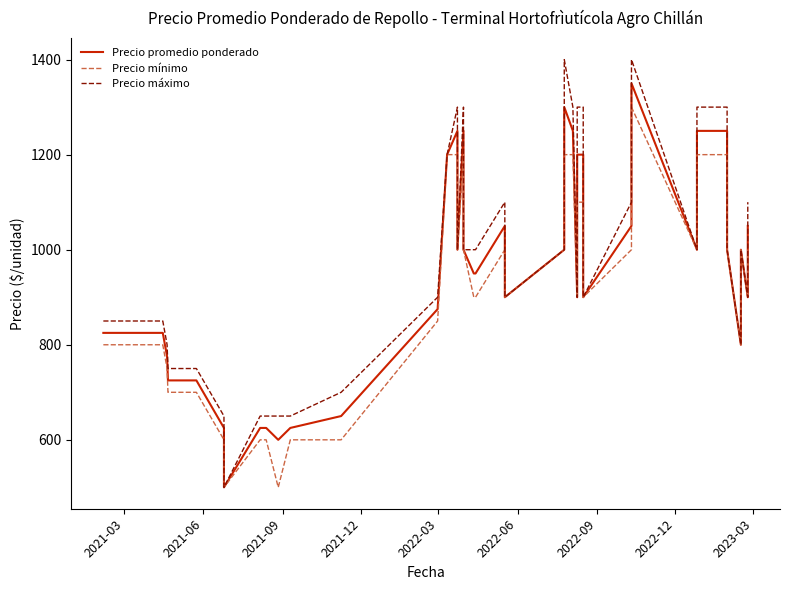

Which series has the largest total across all categories?

Precio máximo